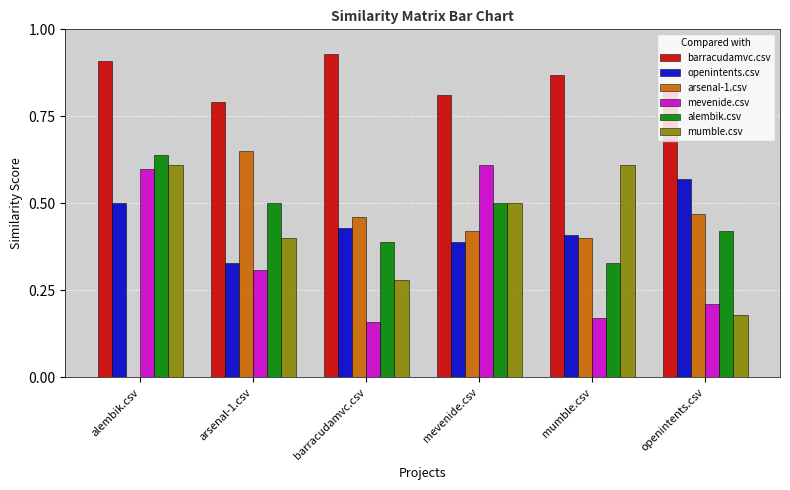

Which series has the largest range (max minus min)?

arsenal-1.csv